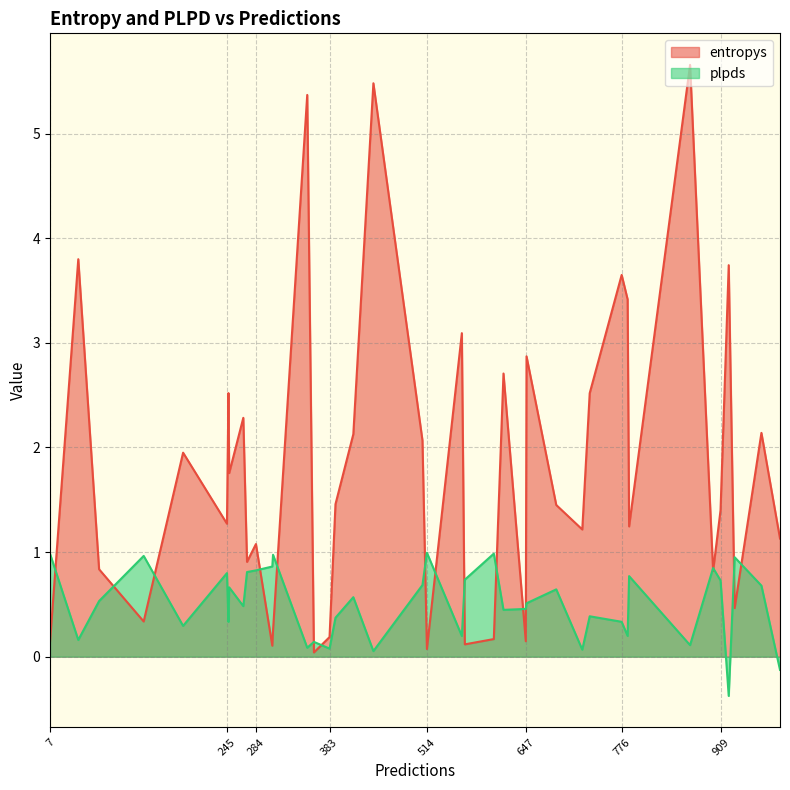

List the series in order of their peak value, lowest first.

plpds, entropys